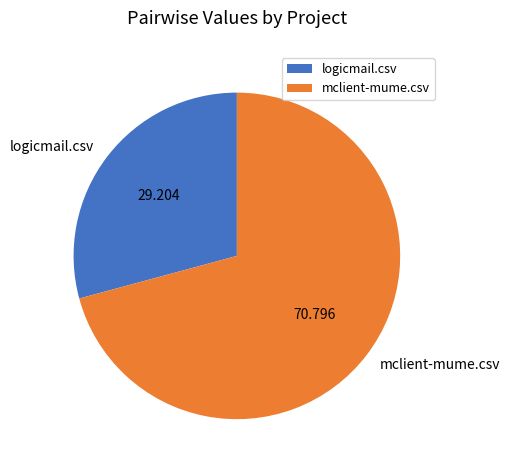

Do logicmail.csv and mclient-mume.csv together represent more than half of the pie?

Yes